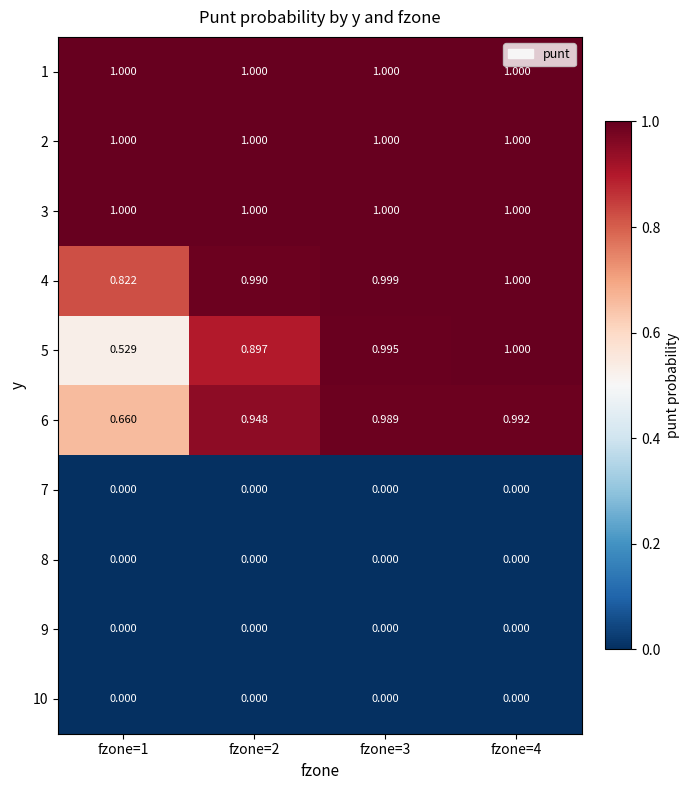

How many distinct data groups are displayed?

10